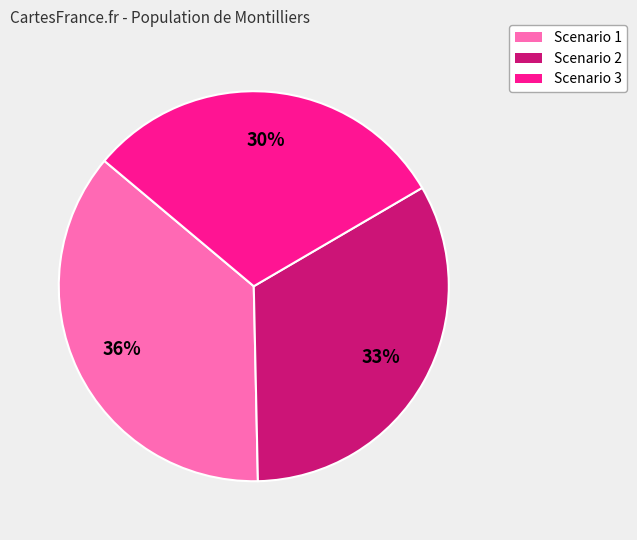

What percentage is the Scenario 1 slice, to the nearest percent?

36%